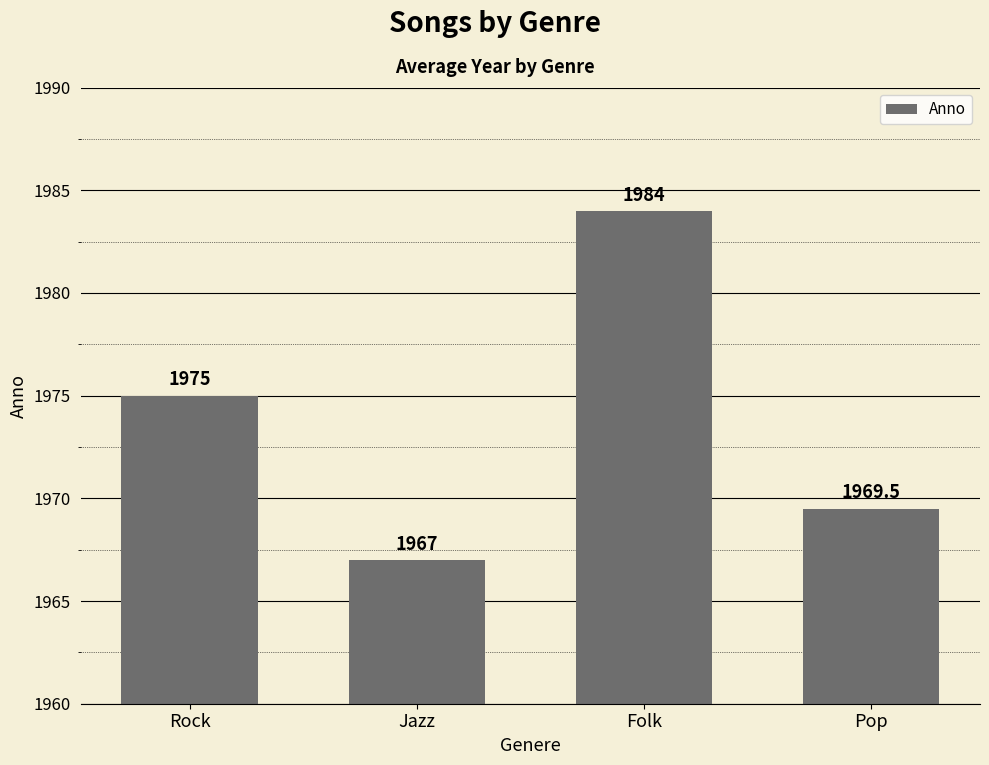

List the labels in order of value, largest first.

Folk, Rock, Pop, Jazz